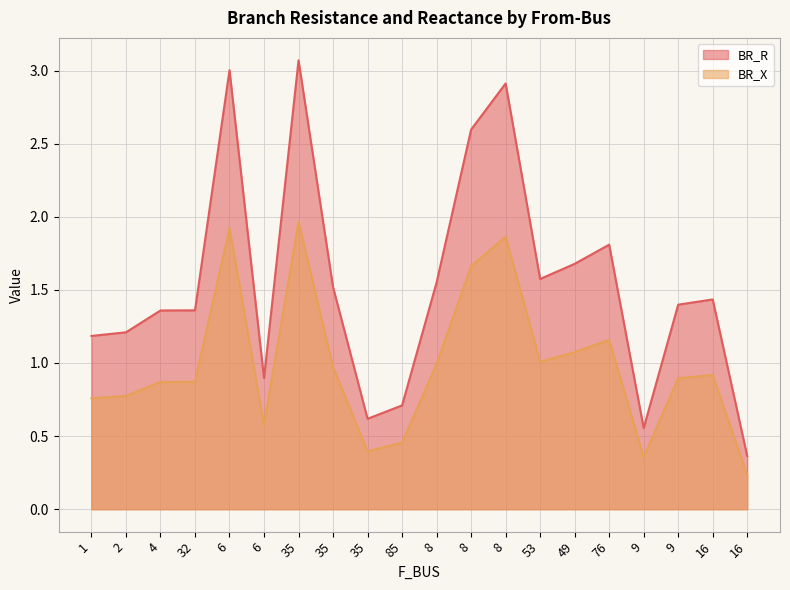

True or false: BR_X and BR_R cross at least once.

False